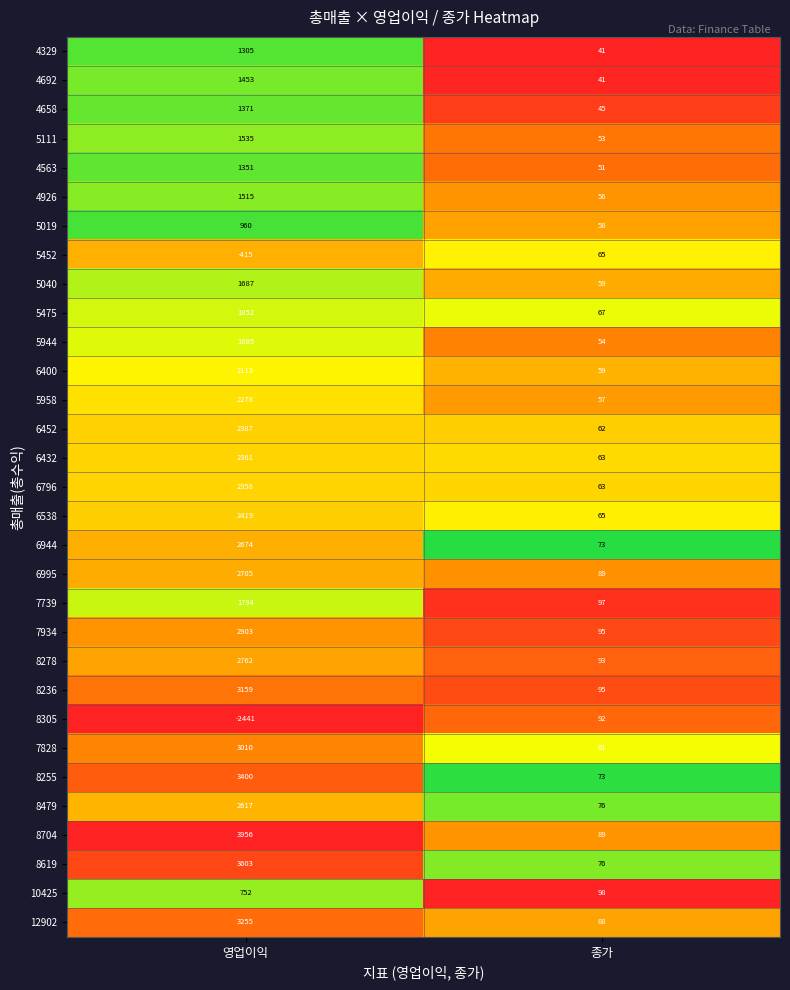

True or false: 5452 has a value of 21 at 종가.

False